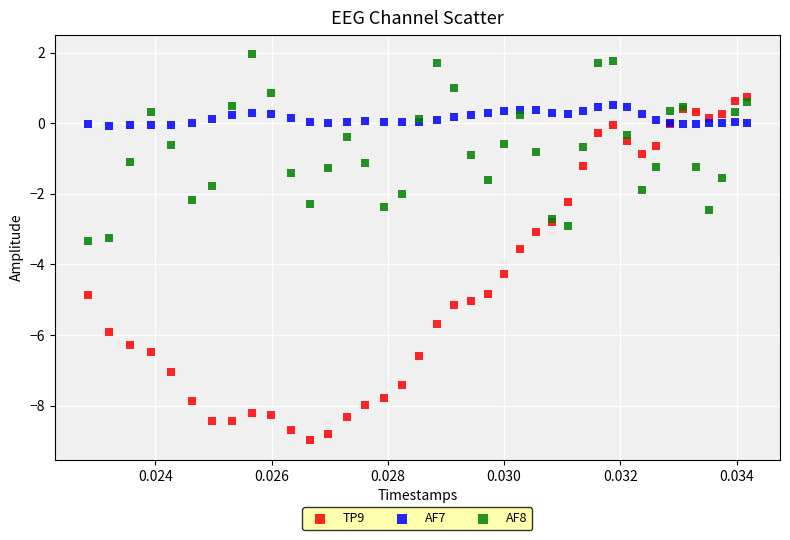

In the TP9 series, what Y value is closest to -4?

-4.3